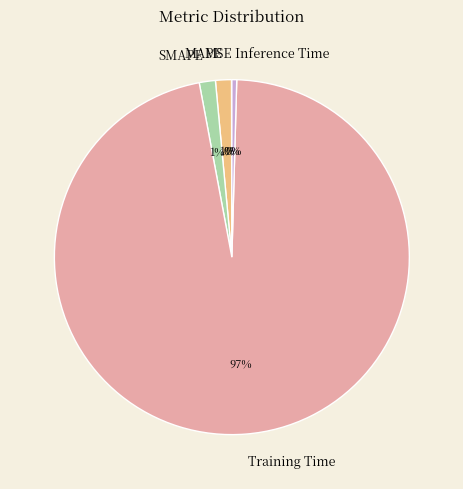

Which slice represents more than half of the pie?

Training Time